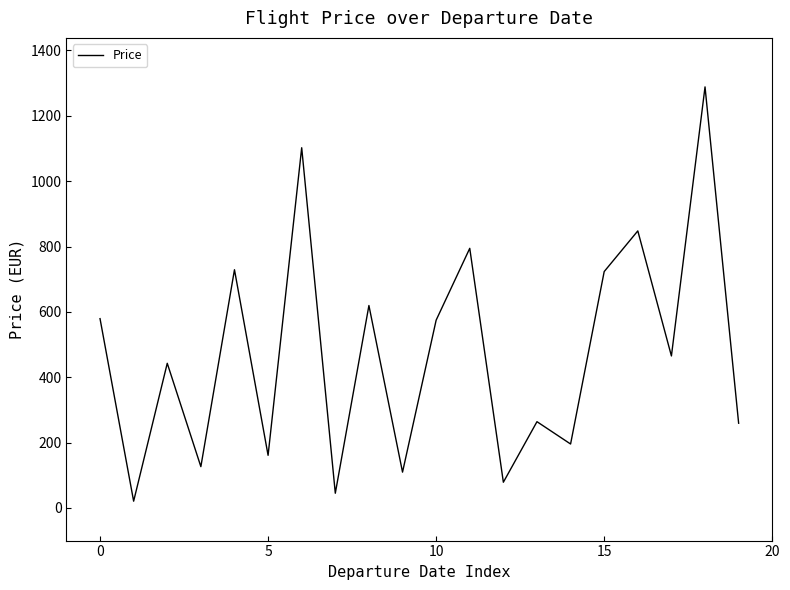

What is the difference between the maximum and minimum values?

1268.0